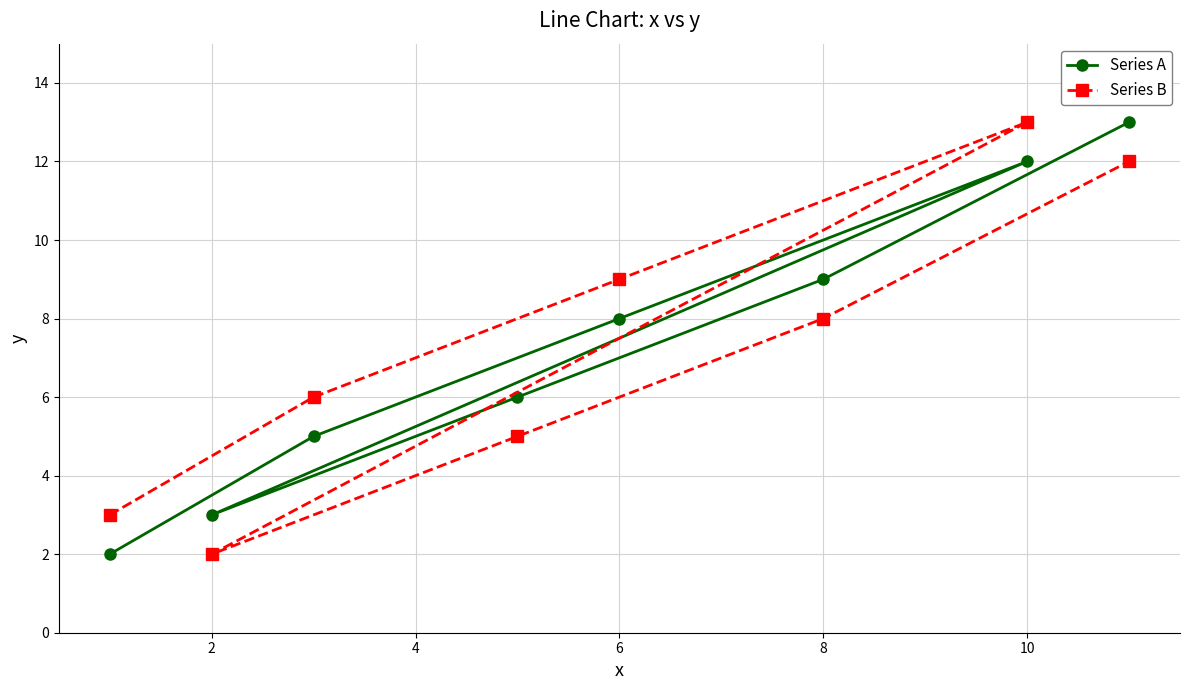

In Series B, how many points are lower than both neighbors (excluding endpoints)?

1